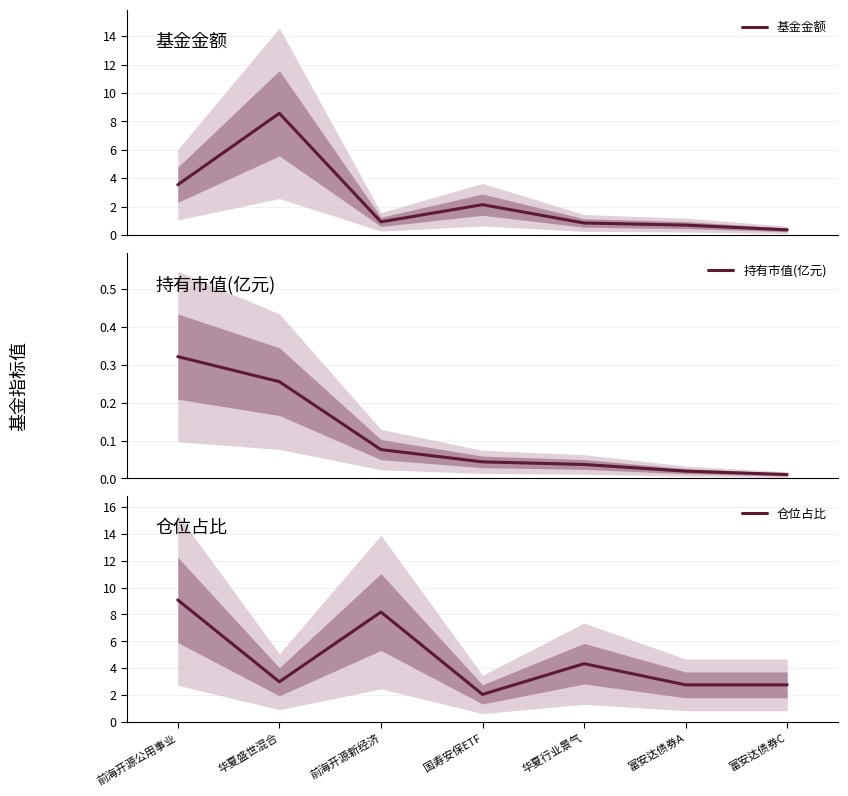

Does the chart have visible grid lines?

Yes